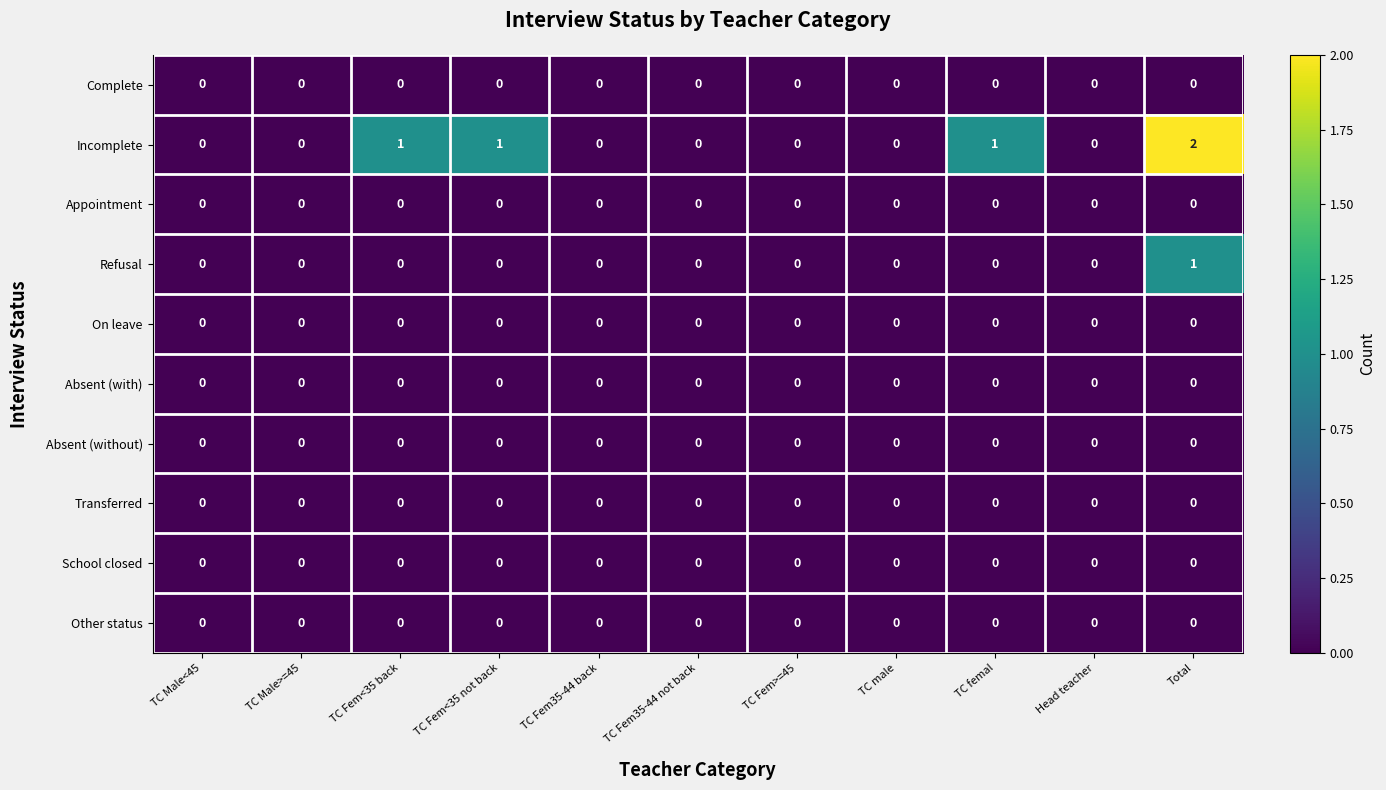

Is it true that Transferred equals 0 at TC male?

True